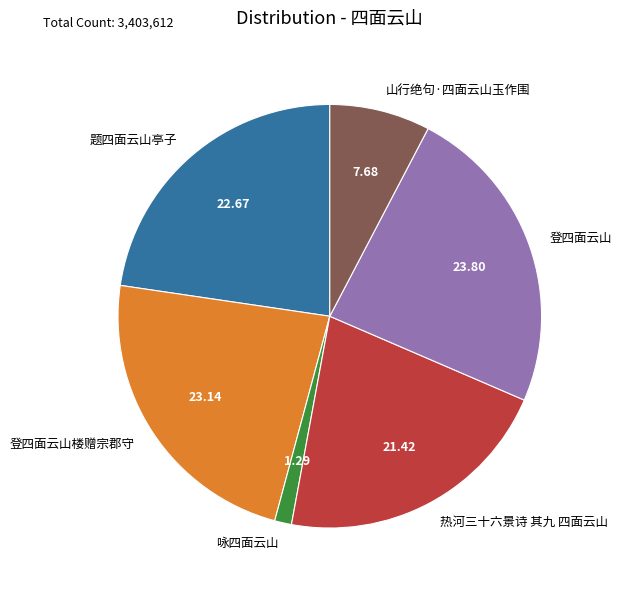

Combined, do 热河三十六景诗 其九 四面云山 and 山行绝句·四面云山玉作围 account for over 50%?

No